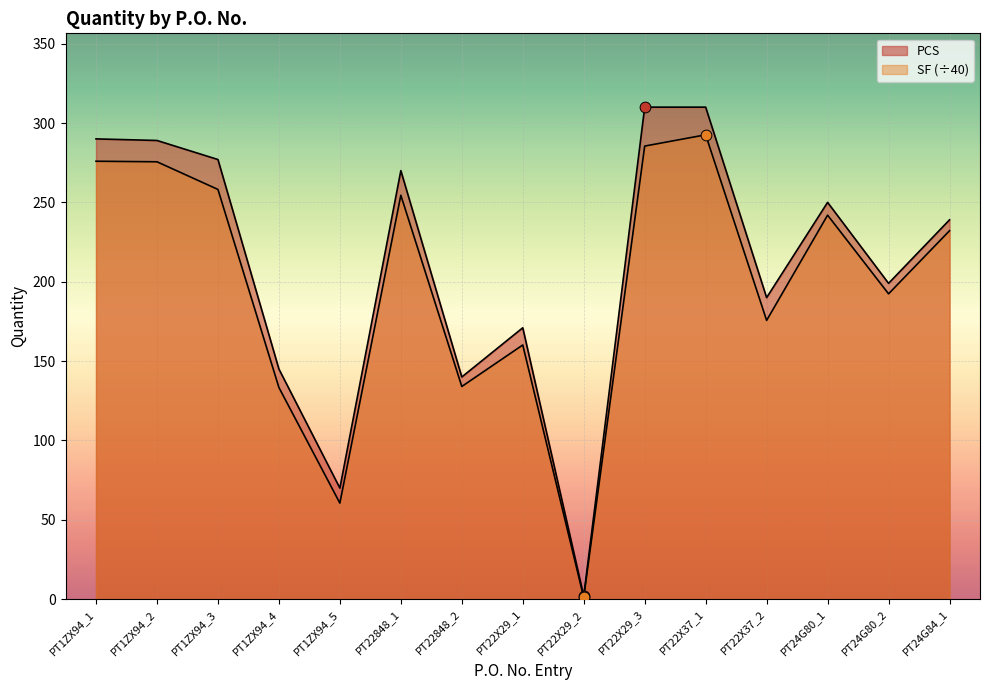

Which series has the largest total across all categories?

PCS